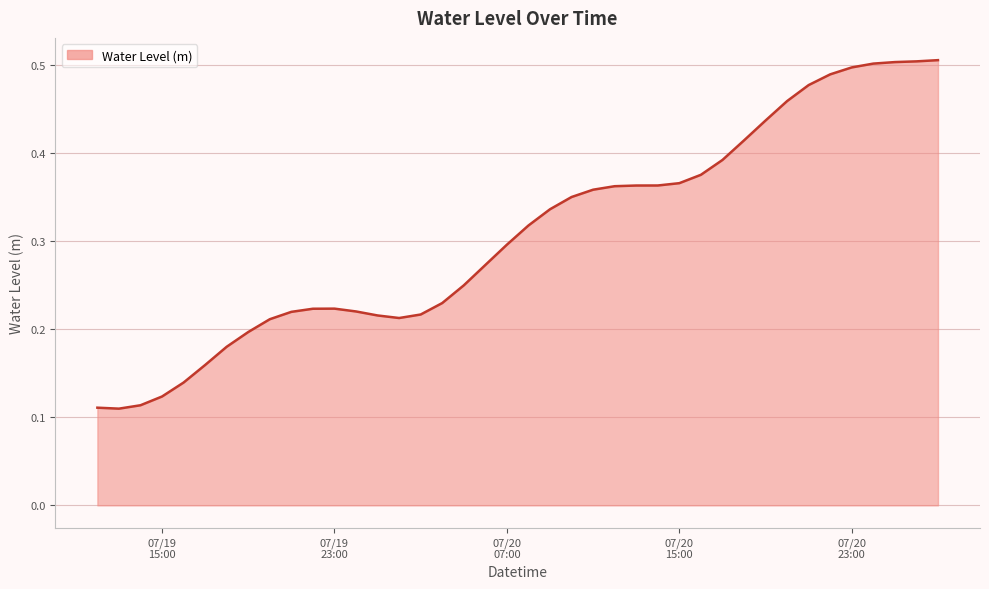

At which label is the value closest to 0?

2025-07-19 13:00:00